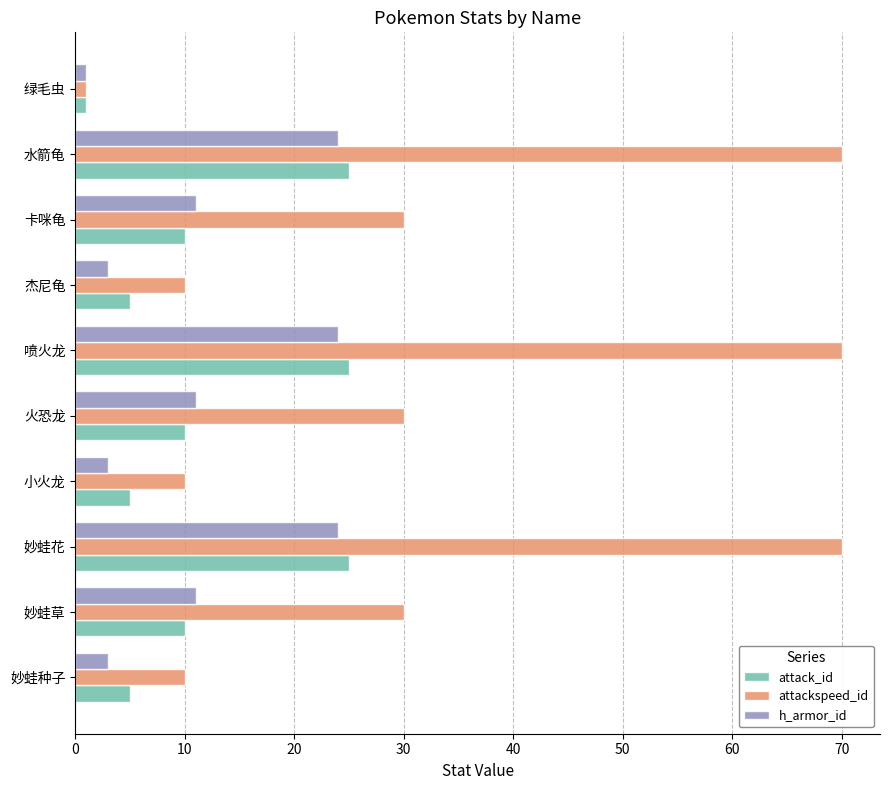

What is the difference between the second highest and second lowest values in the h_armor_id series?

21